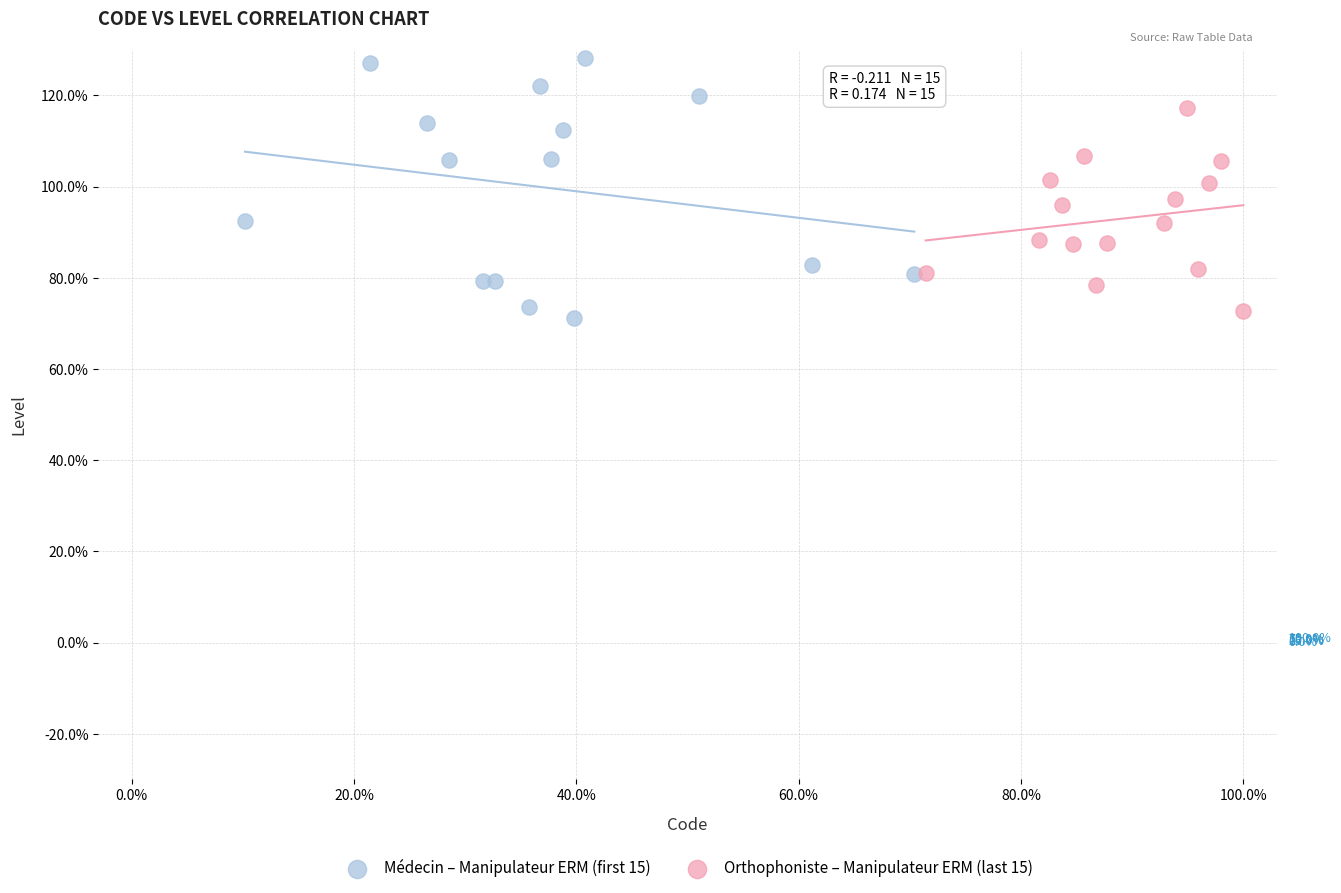

Which series has the largest Y range (max minus min)?

Médecin – Manipulateur ERM (first 15)